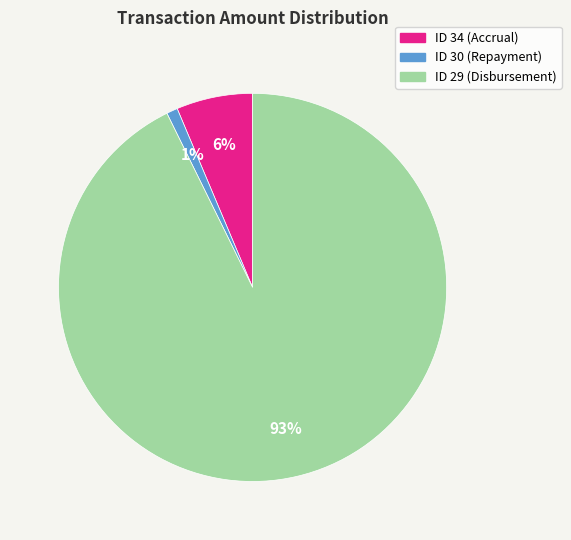

Which has a higher value, ID 34 (Accrual) or ID 29 (Disbursement)?

ID 29 (Disbursement)